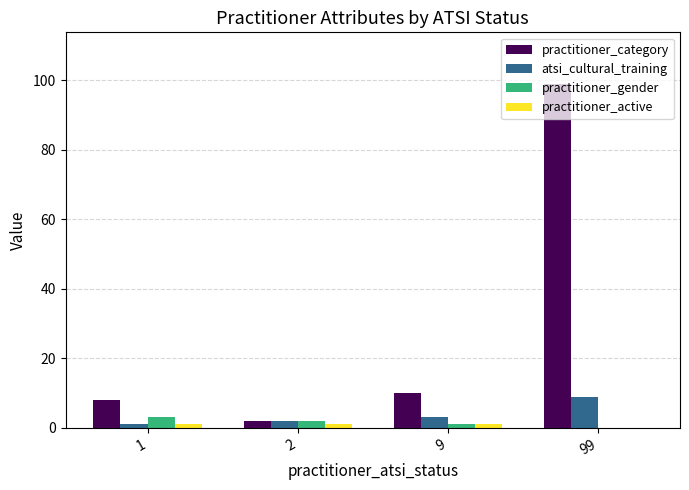

Which series changed the most between 9 and 99?

practitioner_category